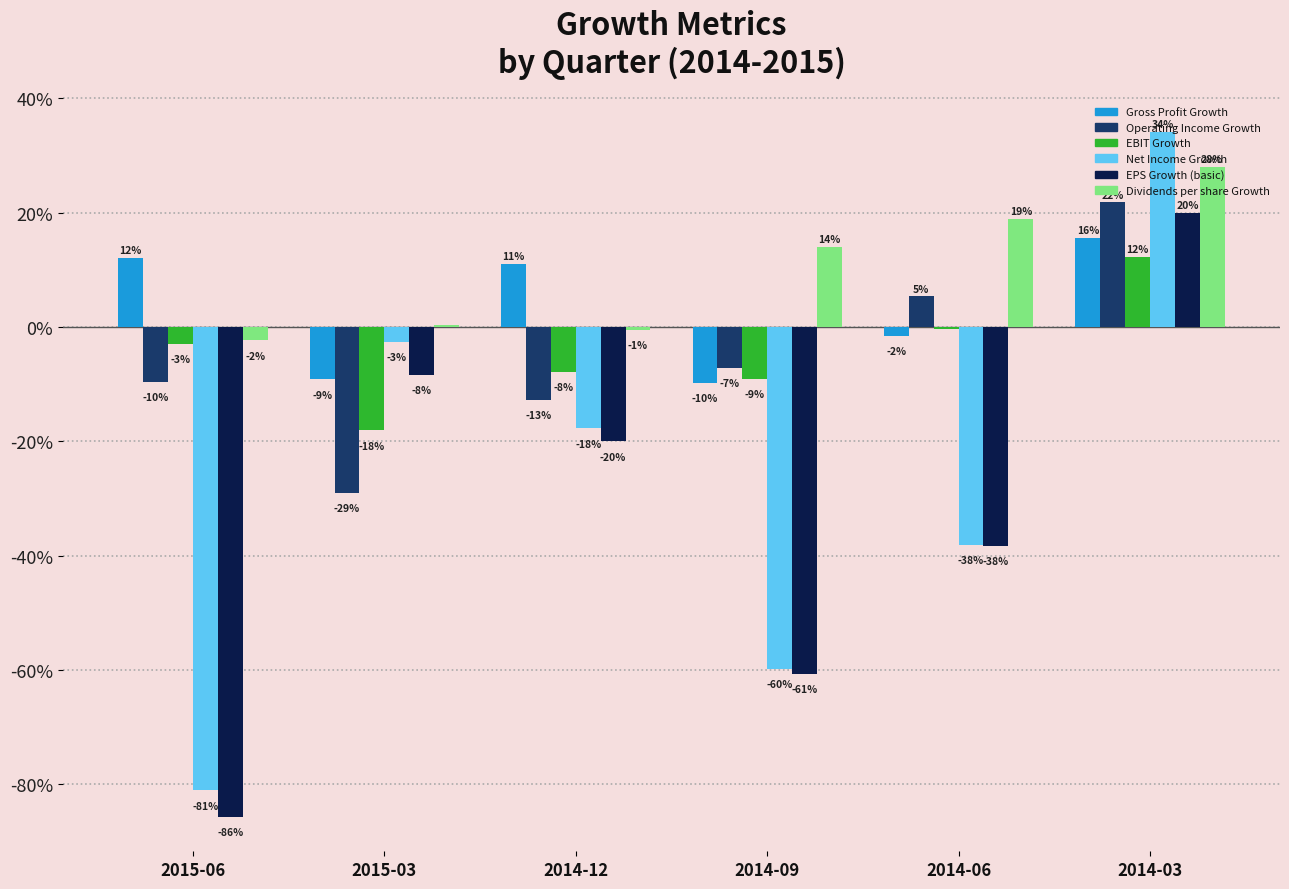

What are all the series names shown in the legend?

Gross Profit Growth, Operating Income Growth, EBIT Growth, Net Income Growth, EPS Growth (basic), Dividends per share Growth